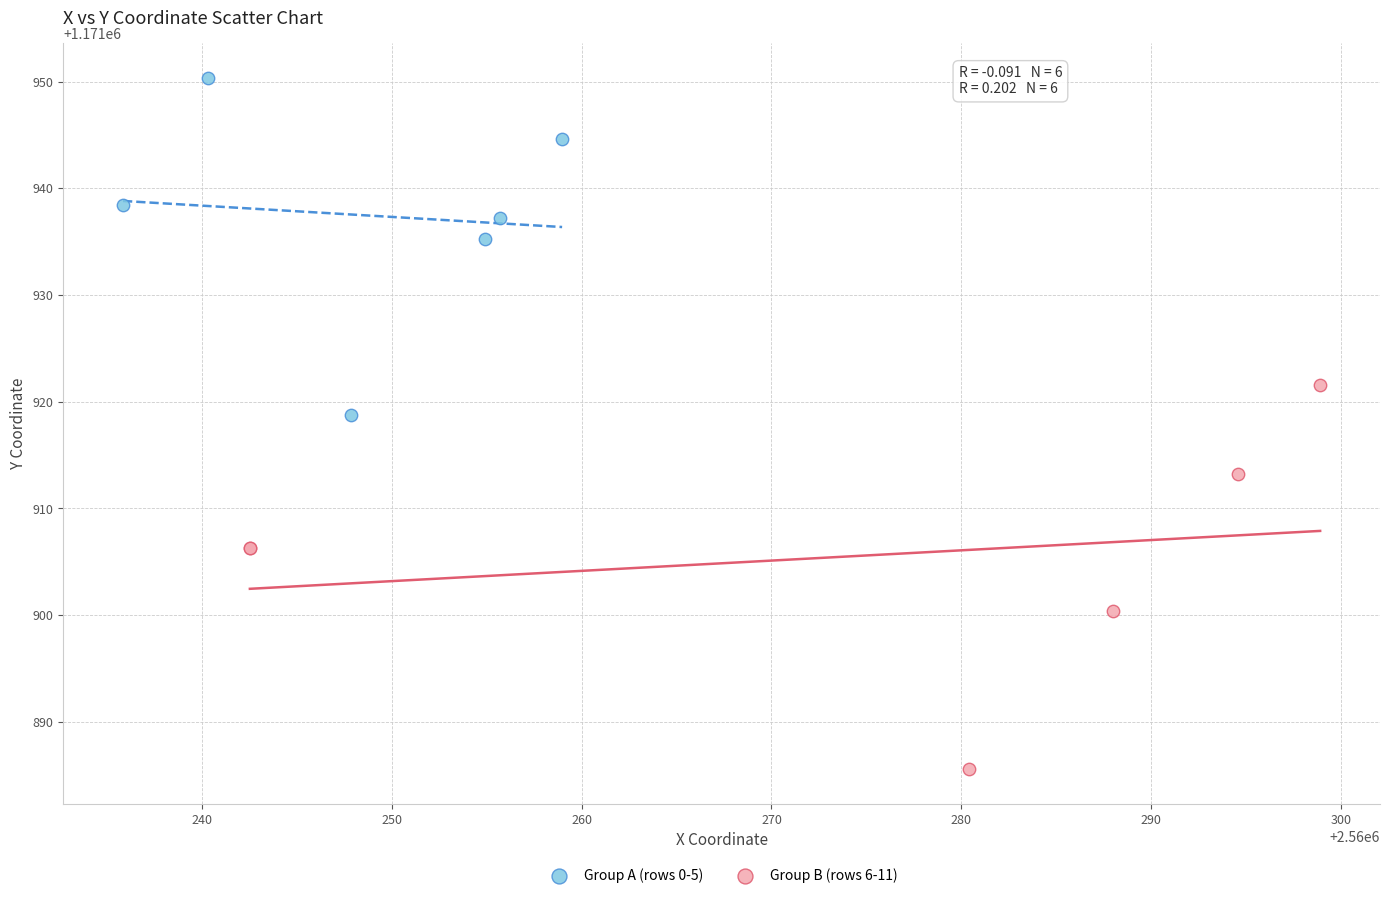

Which series contains the highest Y value?

Group A (rows 0-5)